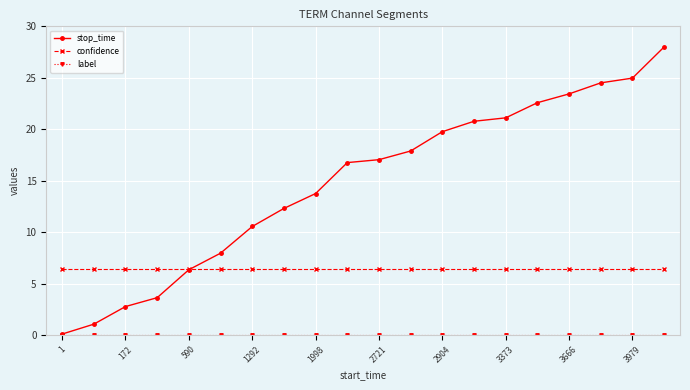

Which series has the largest range (max minus min)?

stop_time